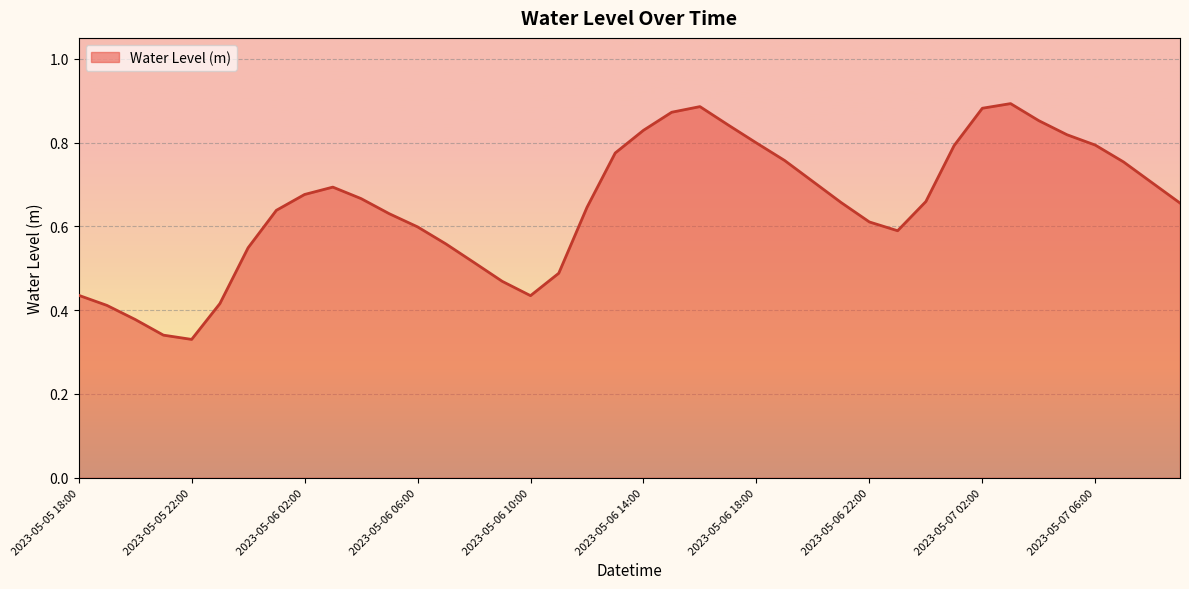

Does the chart have visible grid lines?

Yes